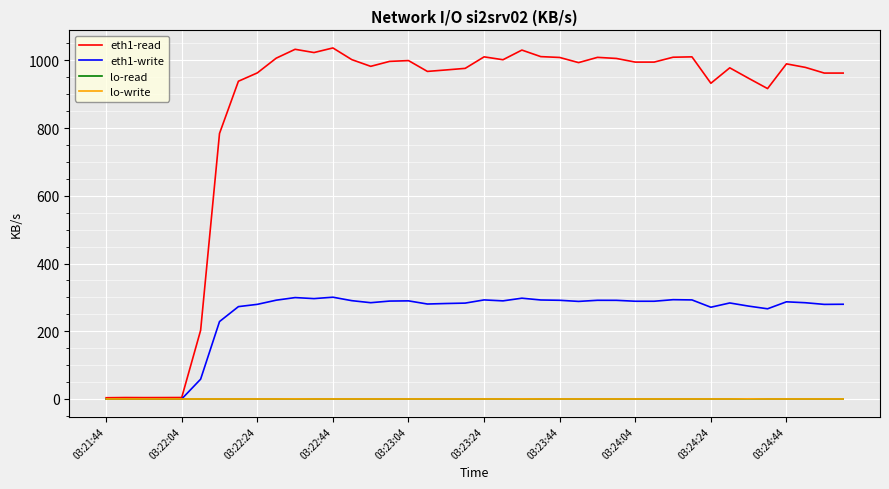

List the labels in order of eth1-read value, largest first.

12, 10, 22, 11, 23, 20, 31, 30, 26, 24, 03:24:44, 27, 13, 21, 16, 15, 28, 29, 25, 36, 14, 37, 33, 19, 18, 17, 03:24:24, 38, 39, 34, 03:24:04, 32, 35, 03:23:44, 03:23:24, 03:23:04, 03:22:04, 03:22:44, 03:22:24, 03:21:44